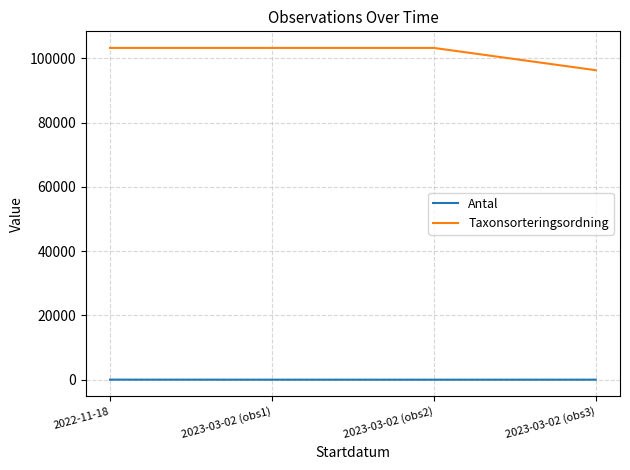

At 2022-11-18, list the series in order from largest to smallest.

Taxonsorteringsordning, Antal